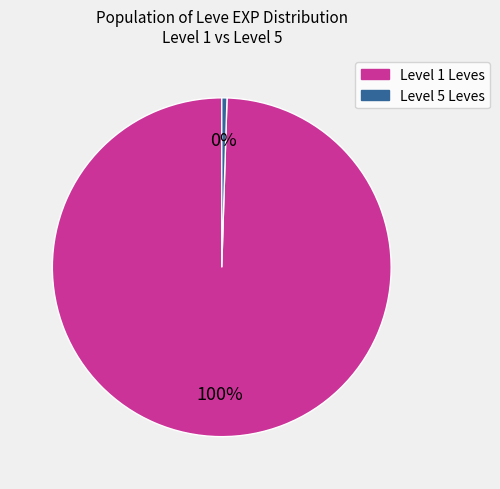

How many segments does this pie chart have?

2